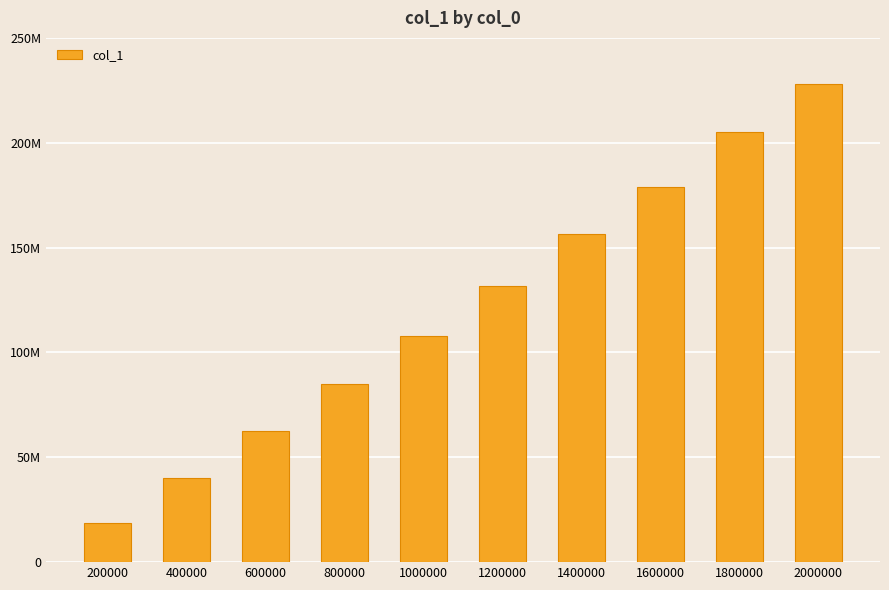

Does the chart contain stacked bars?

No